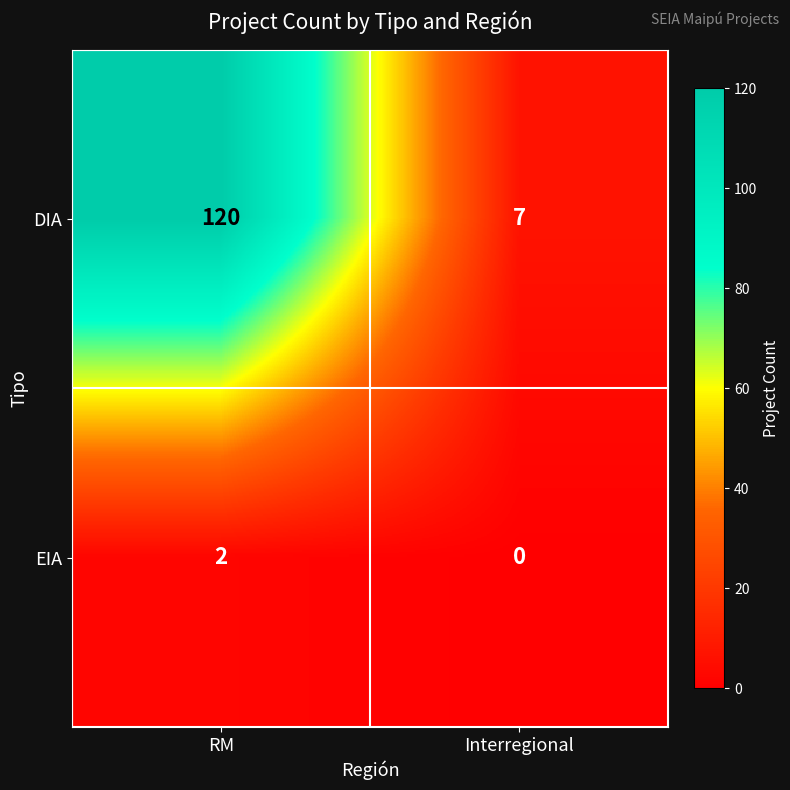

At which category is the sum across all series the highest?

RM